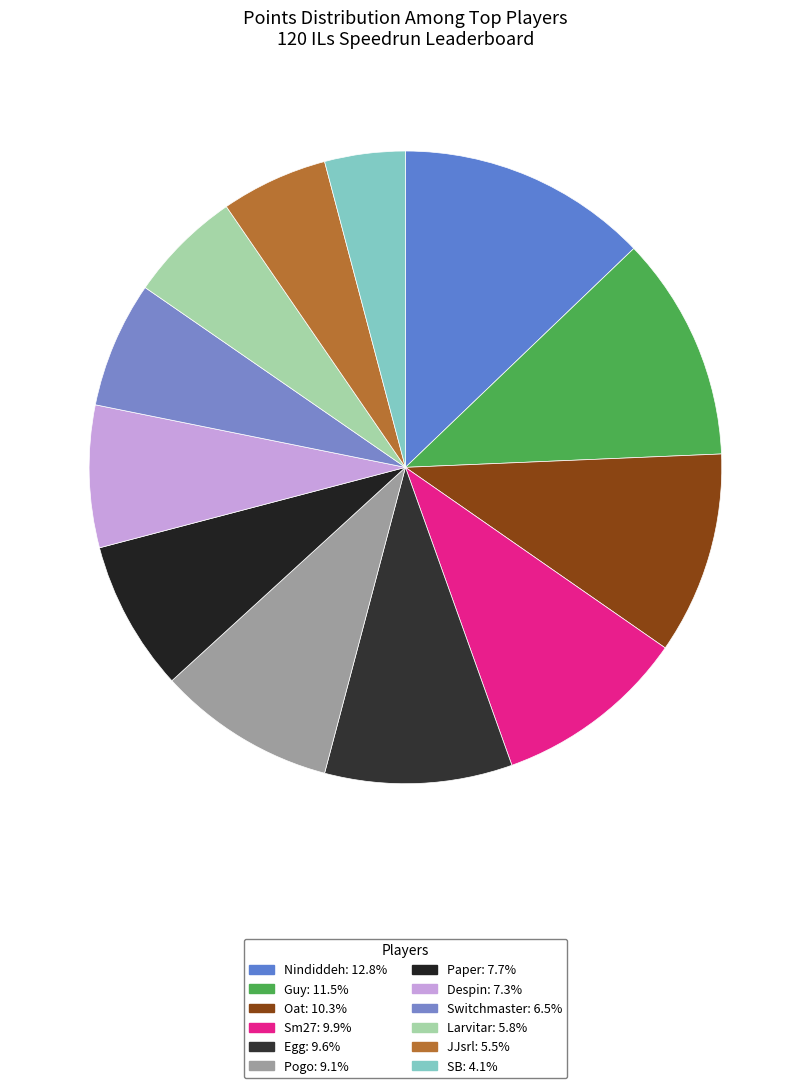

How many segments does this pie chart have?

12